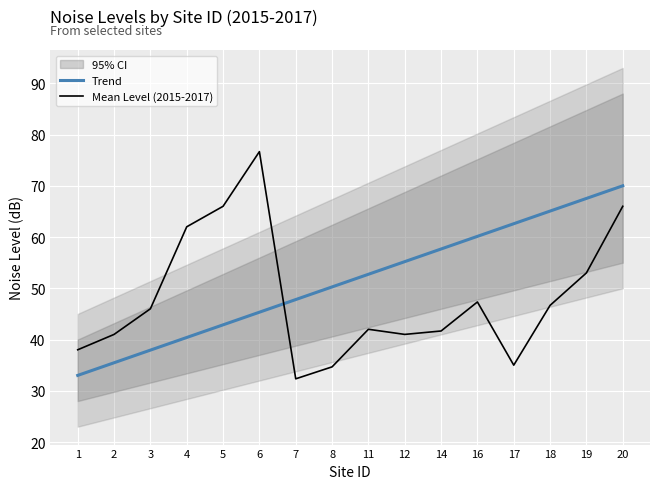

Rank the series at 18 from lowest to highest value.

Mean Level (2015-2017), Trend